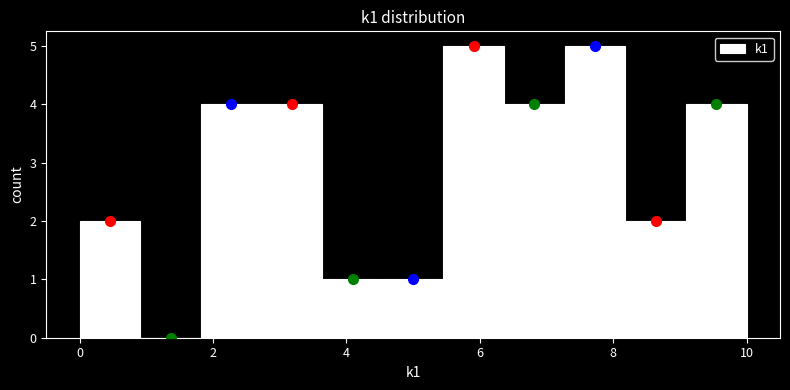

Reading left to right, transcribe this chart: for each bar, give the range it covers on the x-axis and its height. Neither the bar edges nor the heights are printed on the chart, so give them approximately, as read against the axes.

0.0 to 1.0: 2
1.0 to 1.8: 0
1.8 to 2.8: 4
2.8 to 3.6: 4
3.6 to 4.6: 1
4.6 to 5.4: 1
5.4 to 6.4: 5
6.4 to 7.2: 4
7.2 to 8.2: 5
8.2 to 9.0: 2
9.0 to 10.0: 4